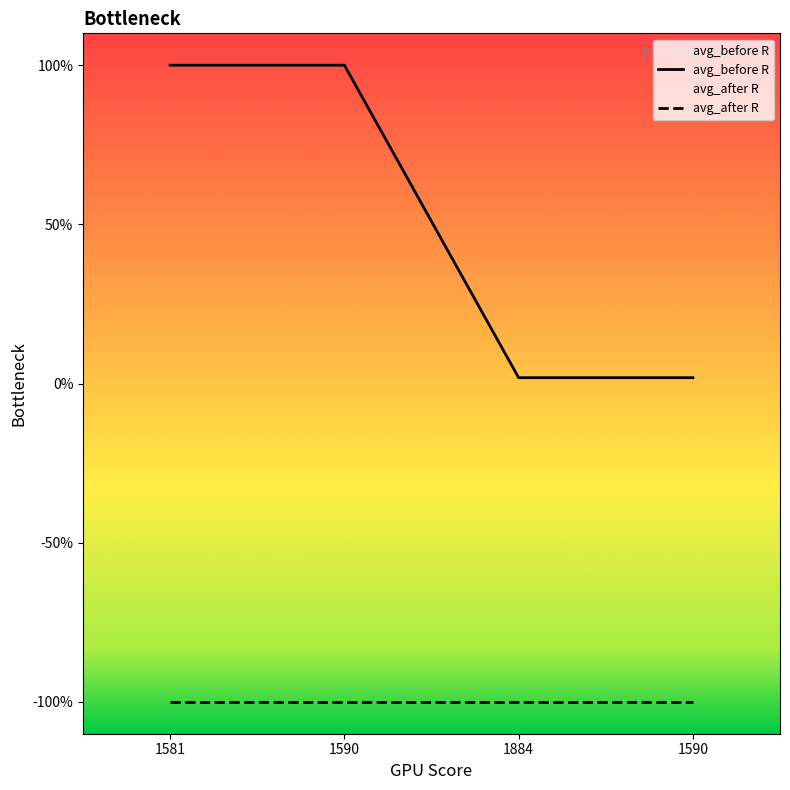

Is it true that the value at 1590 is 0.0?

True